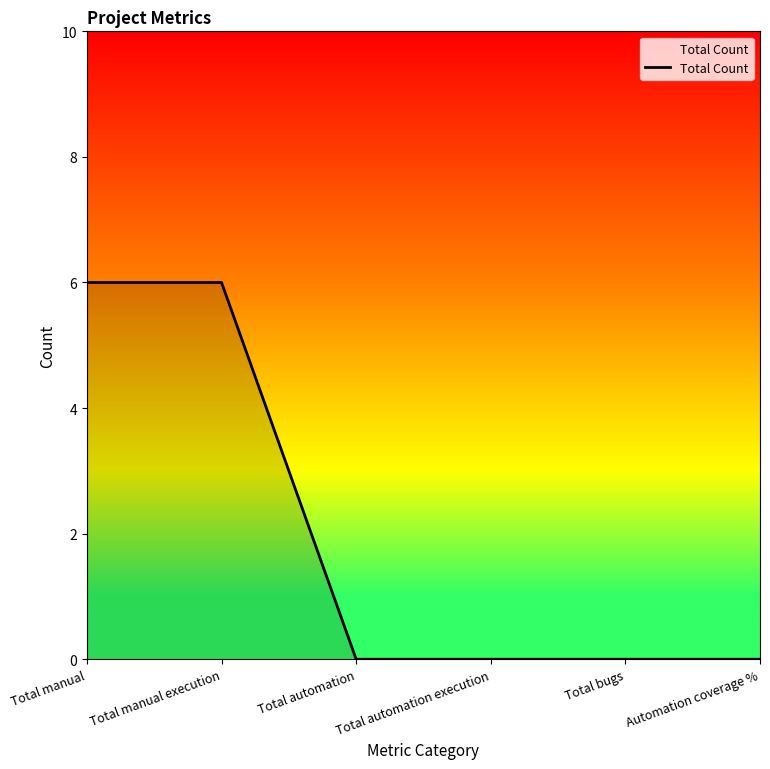

What is the change in value from Total manual to Total bugs?

-6